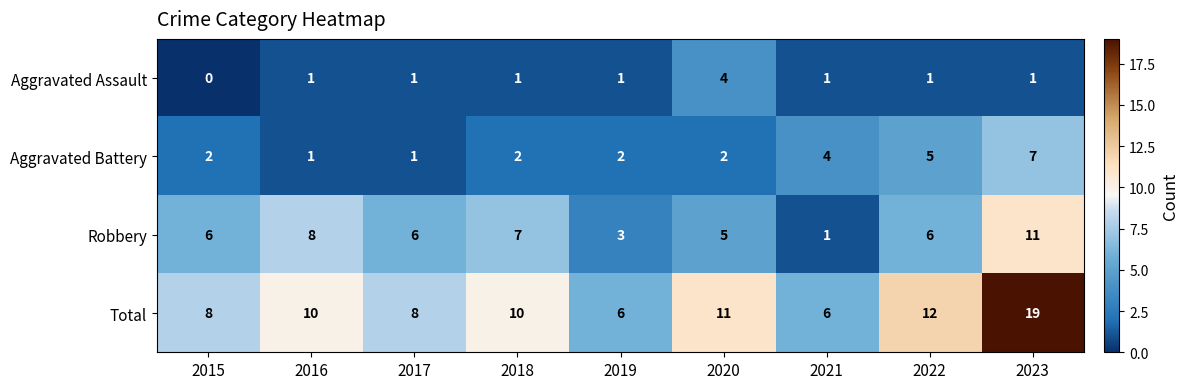

At which category is the sum across all series the highest?

2023